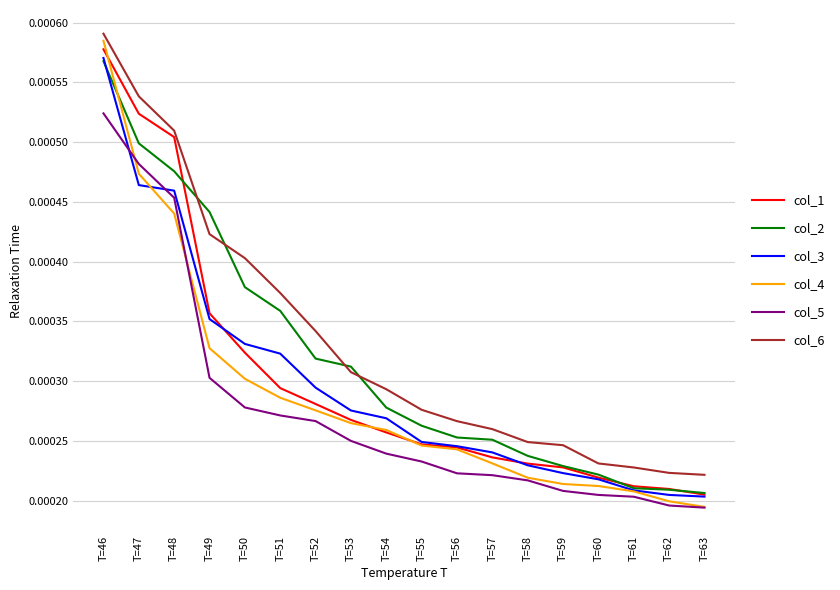

True or false: col_2 and col_1 cross at least once.

True